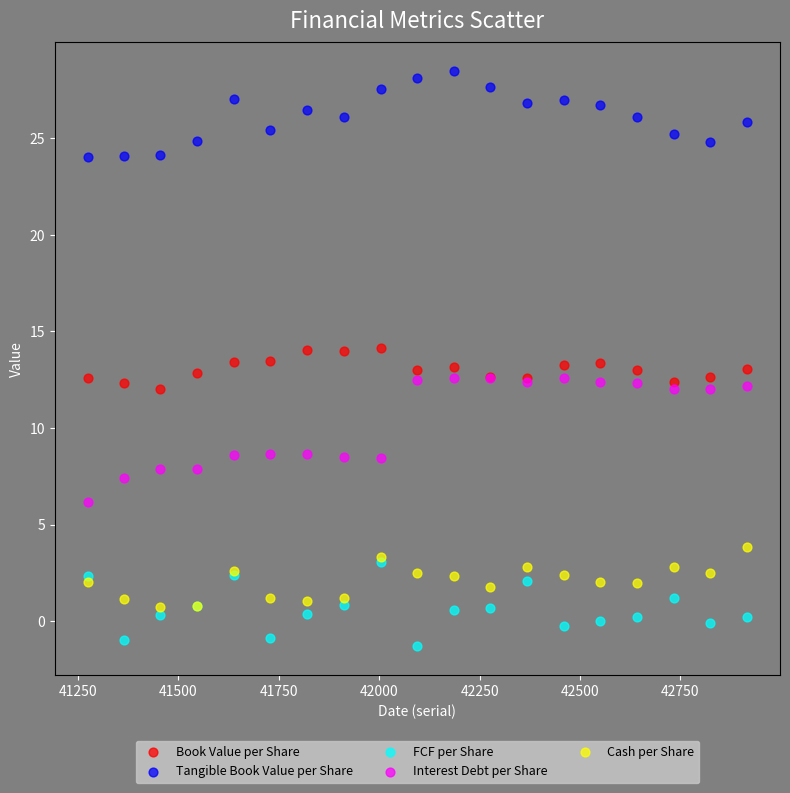

What are all the series names shown in the legend?

Book Value per Share, Tangible Book Value per Share, FCF per Share, Interest Debt per Share, Cash per Share